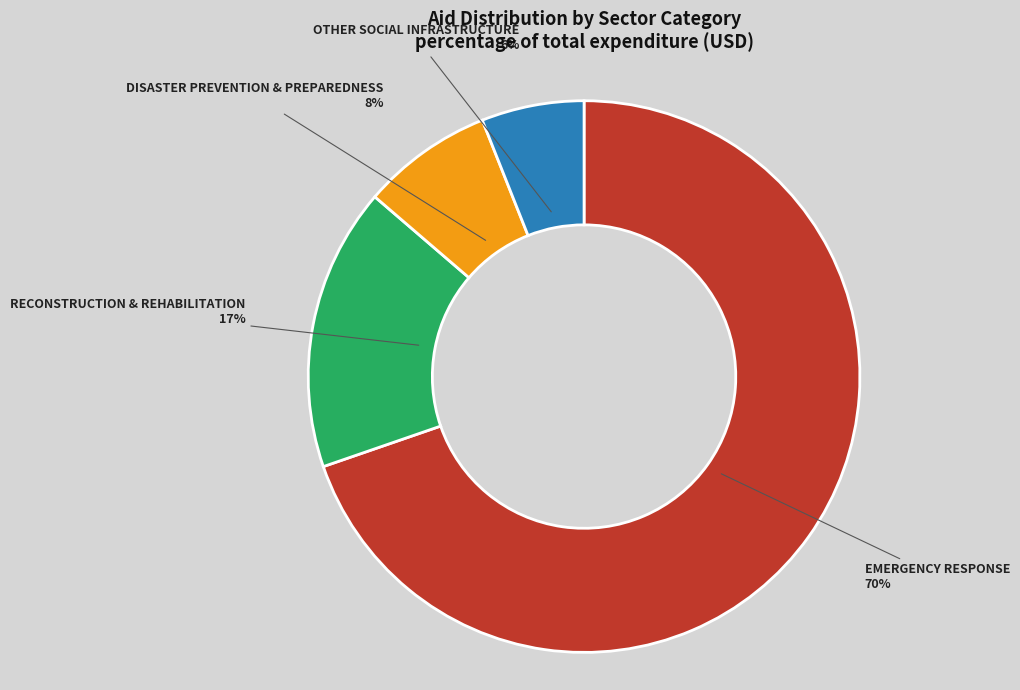

To the nearest percent, what is the average slice percentage?

25%